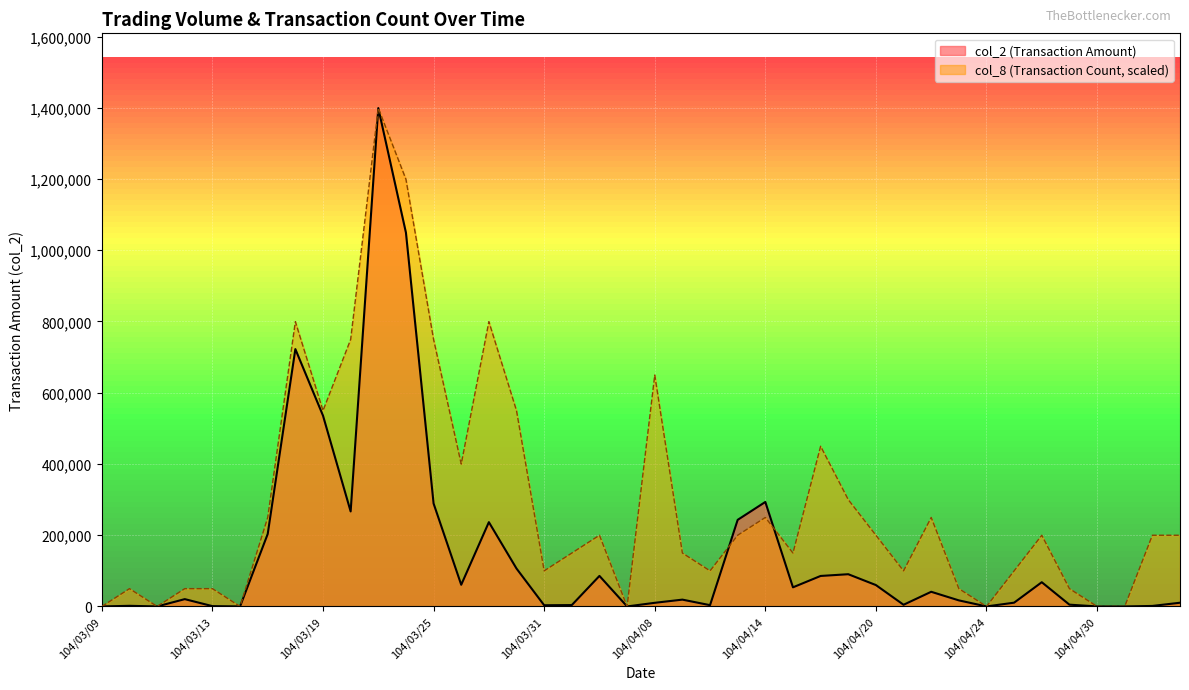

At which label is col_2 closest to 699540?

104/03/18